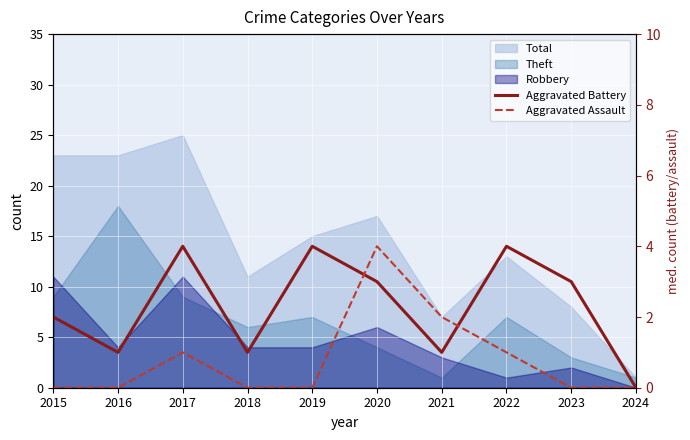

The value of Aggravated Battery at 2018 is 1. True or false?

False